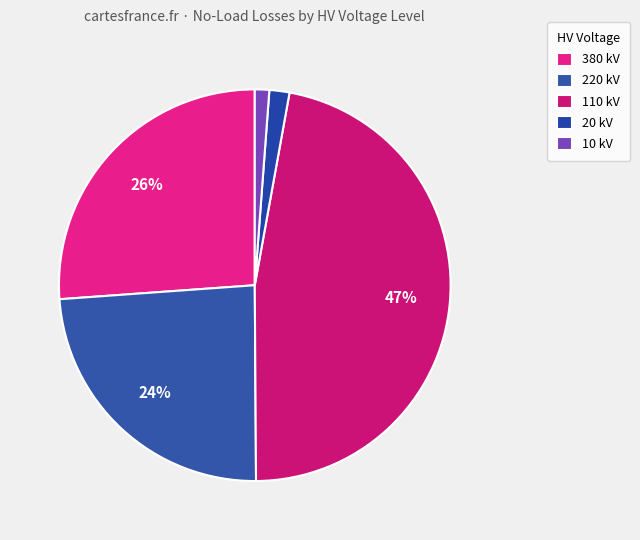

How many segments does this pie chart have?

5